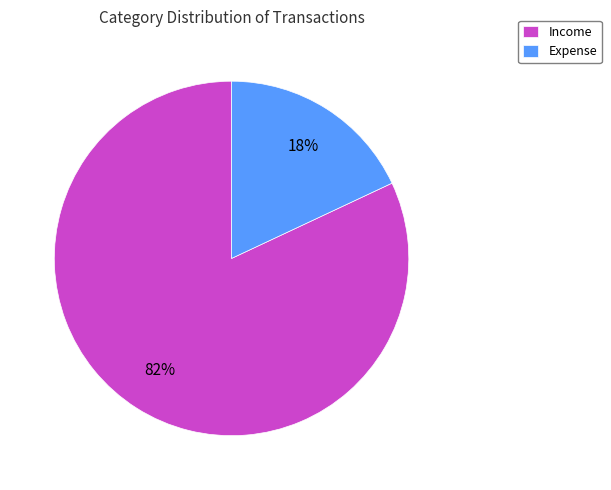

To the nearest percent, what is the average slice percentage?

50%